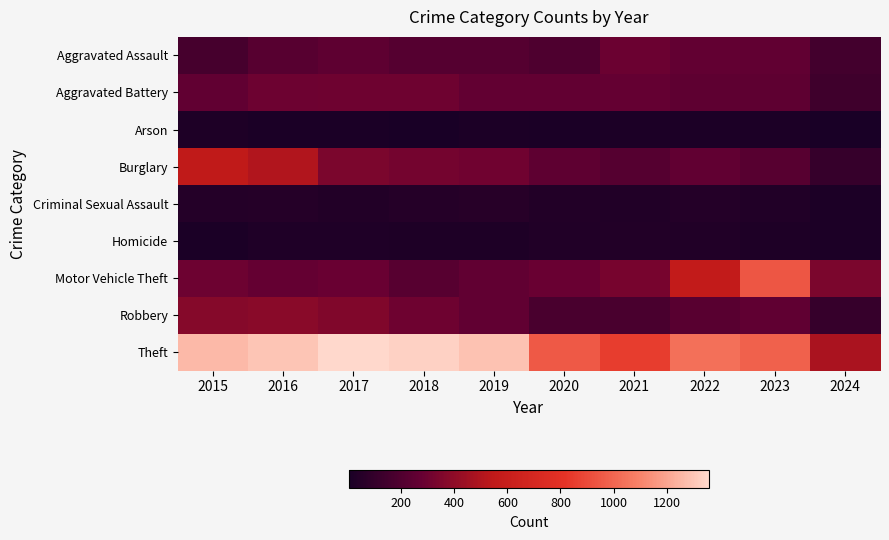

Reading right to left, list all the values displayed in this chart.

Aggravated Assault: 2024=154	2023=259	2022=264	2021=295	2020=192	2019=220	2018=220	2017=251	2016=225	2015=164
Aggravated Battery: 2024=141	2023=252	2022=249	2021=270	2020=268	2019=267	2018=302	2017=303	2016=298	2015=259
Arson: 2024=4	2023=15	2022=15	2021=18	2020=12	2019=16	2018=8	2017=12	2016=14	2015=22
Burglary: 2024=108	2023=226	2022=263	2021=220	2020=250	2019=308	2018=319	2017=339	2016=505	2015=552
Criminal Sexual Assault: 2024=16	2023=33	2022=45	2021=33	2020=40	2019=55	2018=51	2017=41	2016=51	2015=43
Homicide: 2024=18	2023=22	2022=35	2021=38	2020=34	2019=21	2018=23	2017=27	2016=28	2015=13
Motor Vehicle Theft: 2024=342	2023=945	2022=569	2021=332	2020=287	2019=262	2018=225	2017=285	2016=272	2015=299
Robbery: 2024=109	2023=257	2022=227	2021=175	2020=174	2019=263	2018=302	2017=356	2016=381	2015=372
Theft: 2024=483	2023=983	2022=1032	2021=856	2020=954	2019=1288	2018=1337	2017=1359	2016=1297	2015=1263